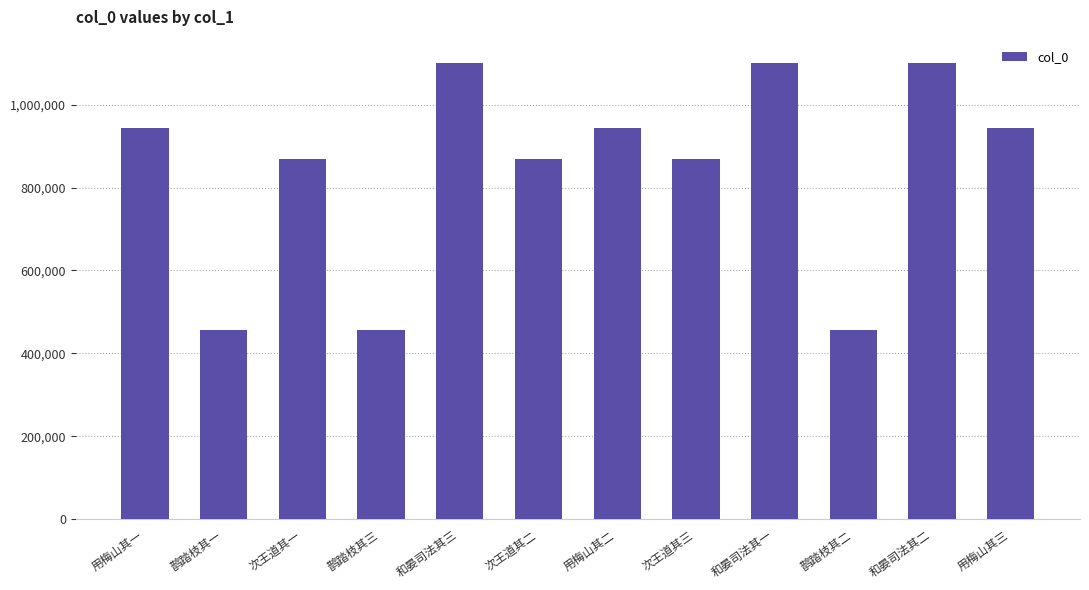

What is the value of the 11th bar from the left?

1101620